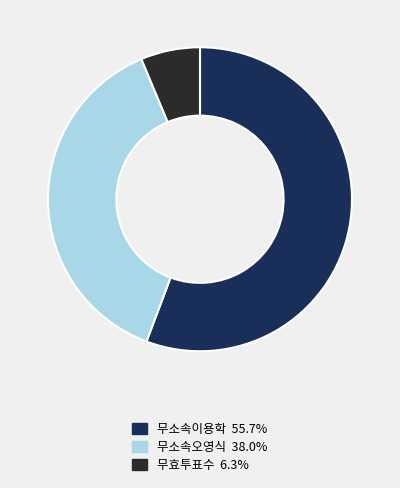

Count the number of slices in the pie.

3